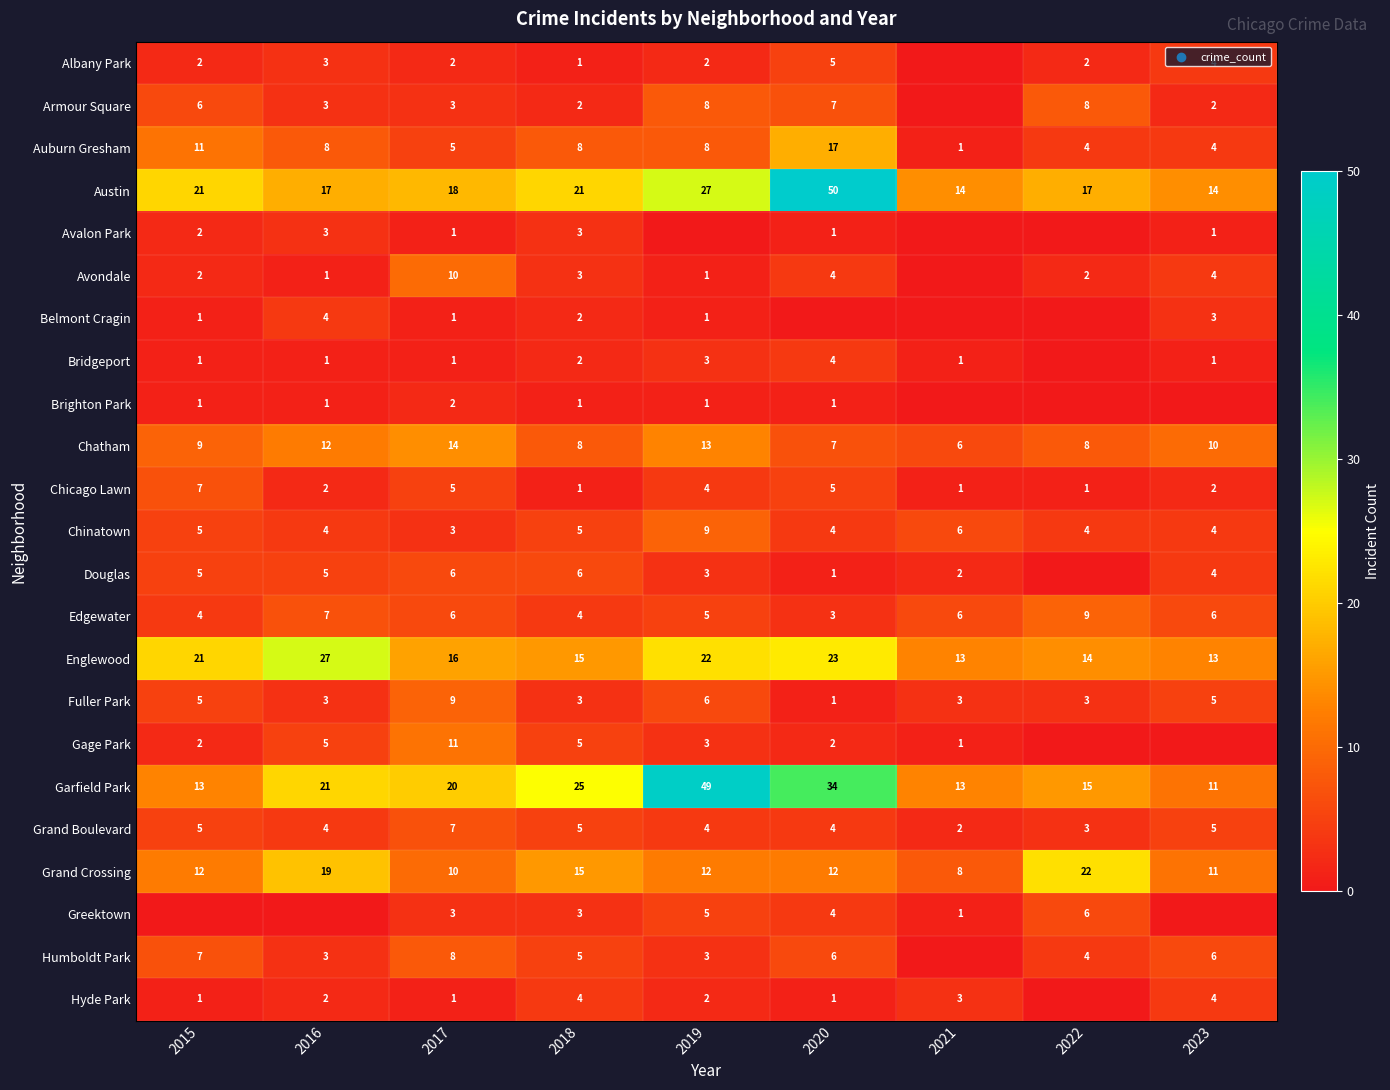

What is the spread (max minus min) of values at 2017?

19